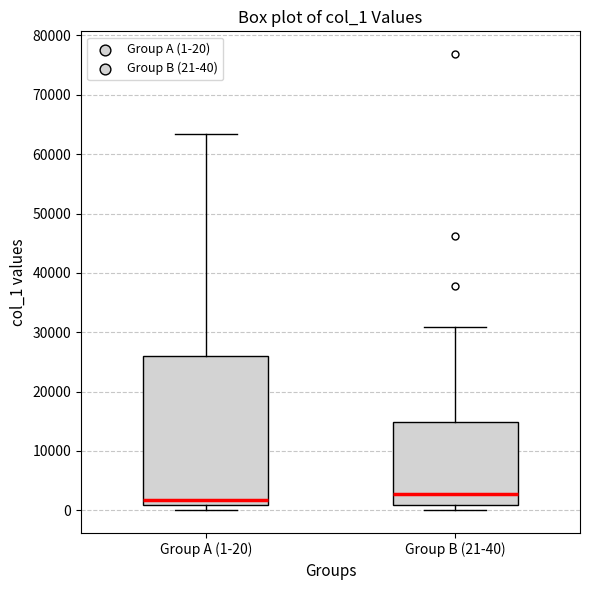

Which box is the tallest, from its lower edge to its upper edge?

Group A (1-20)